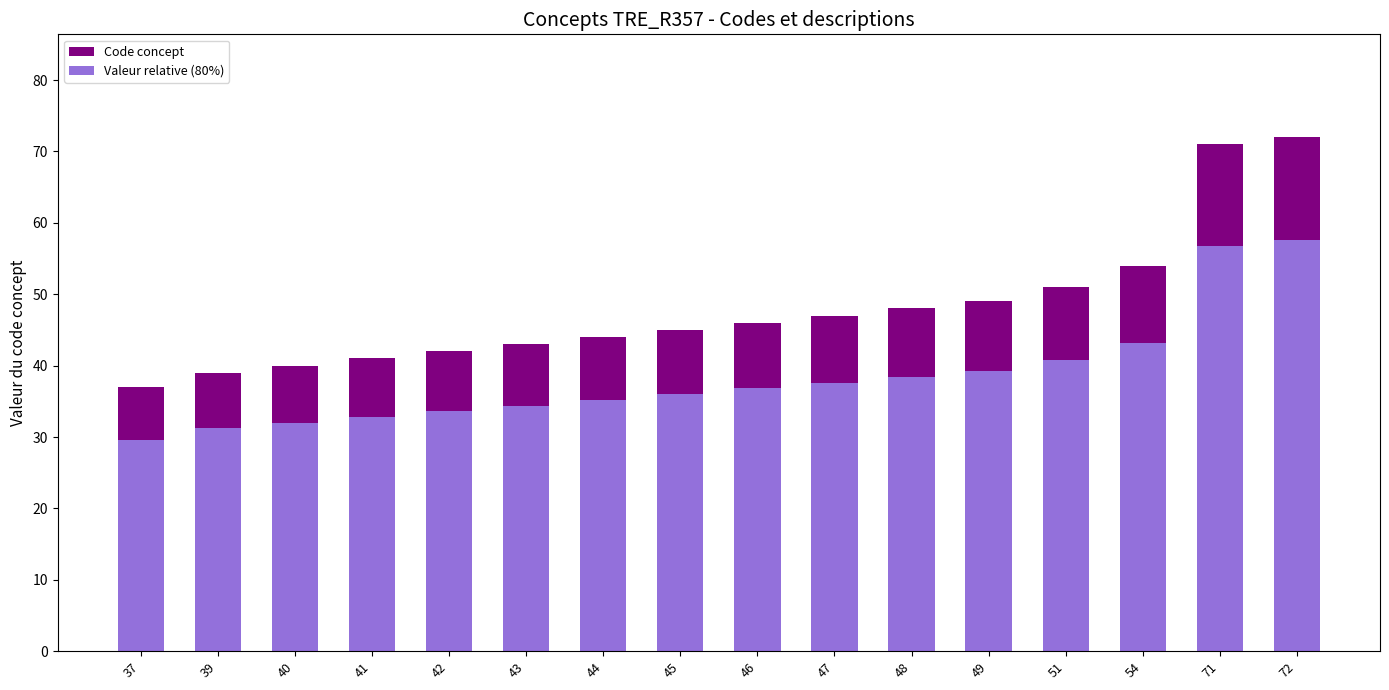

How many bars are there in total?

32